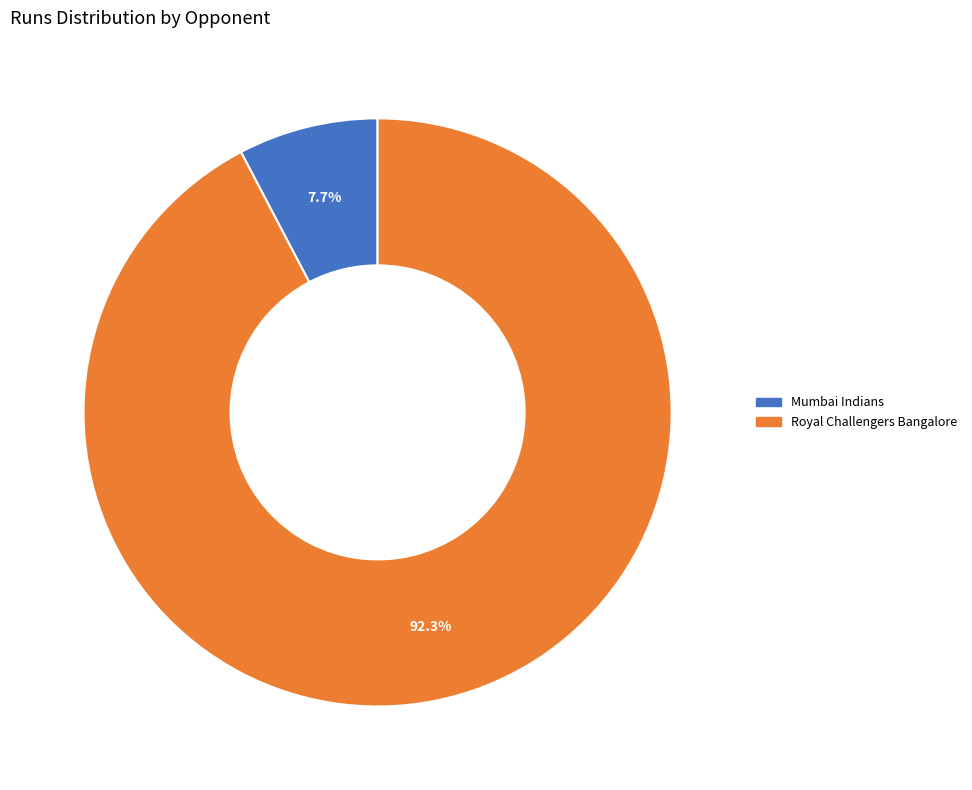

To the nearest percent, what portion does Royal Challengers Bangalore represent?

92%